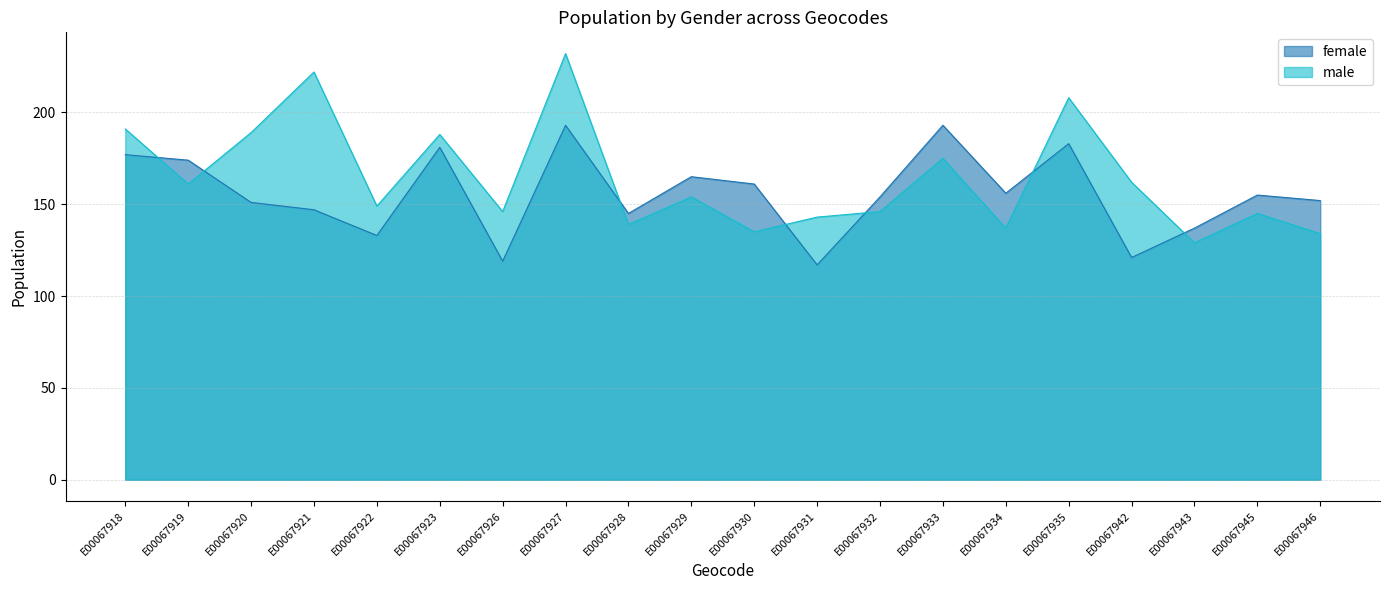

What are all the series names shown in the legend?

female, male